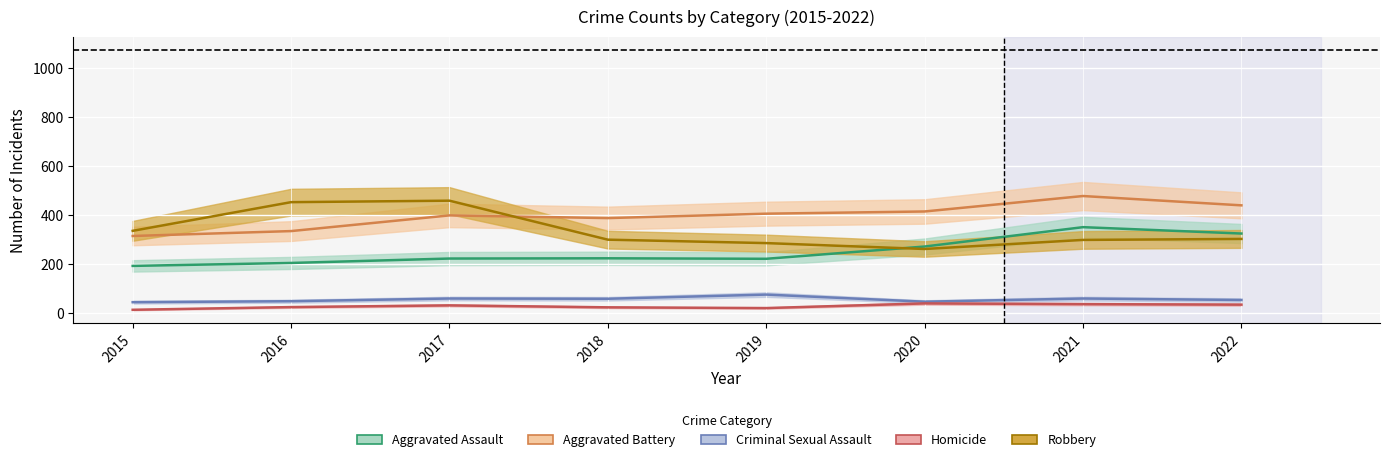

How many lines are shown in the chart?

5